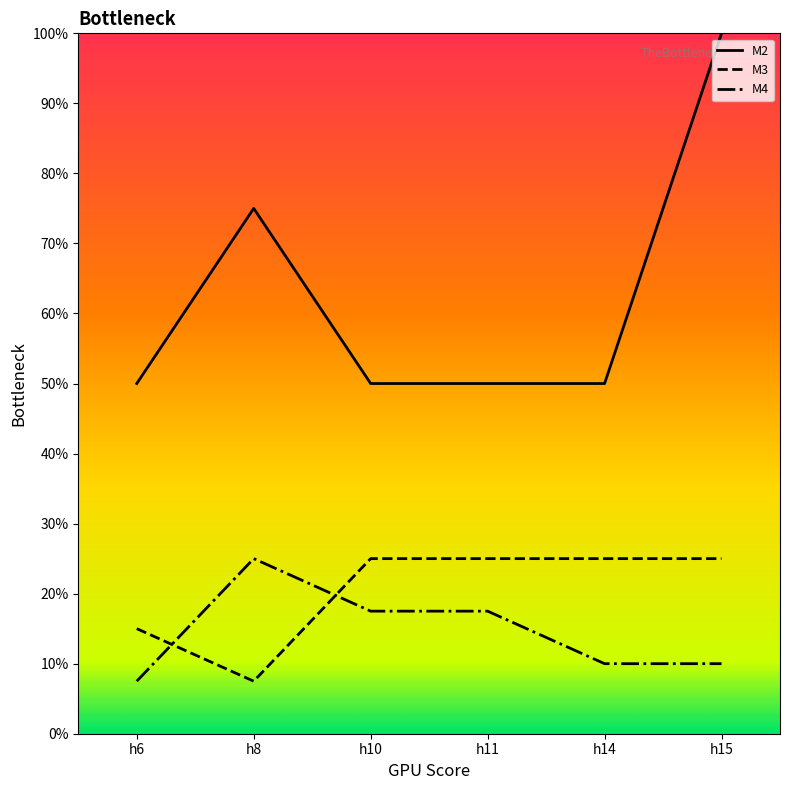

At which category is the sum across all series the highest?

h15